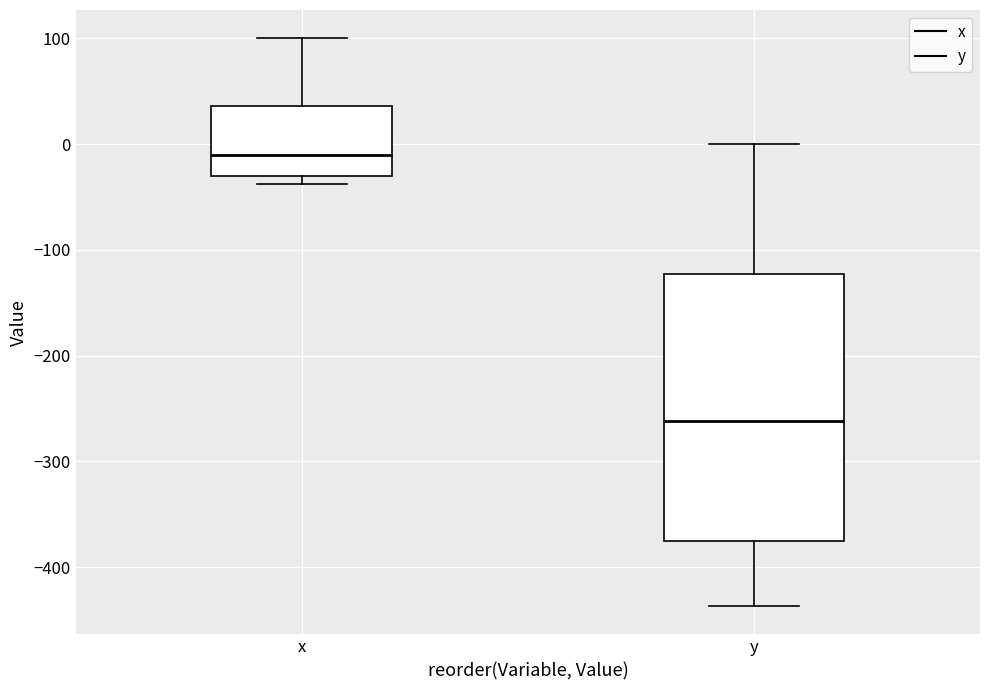

Reading left to right, transcribe this box plot: for each box, give where its median line is, the range the box spans, and where its two whiskers end, as read against the y-axis. The values are not printed on the chart, so give them approximately, as read against the axis.

x: median -10, box -30 to 40, whiskers -40 to 100
y: median -260, box -380 to -120, whiskers -440 to 0